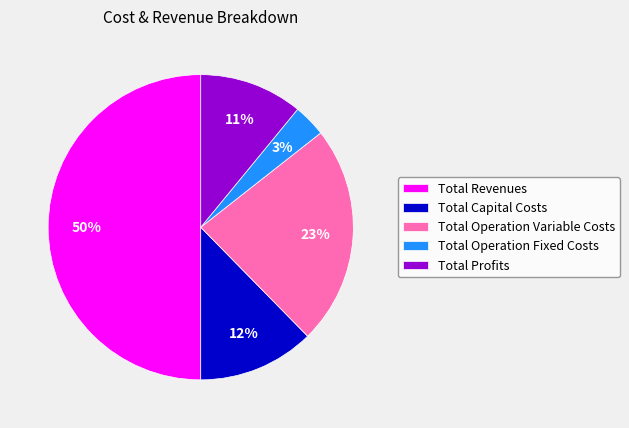

How many slices are in this pie chart?

5